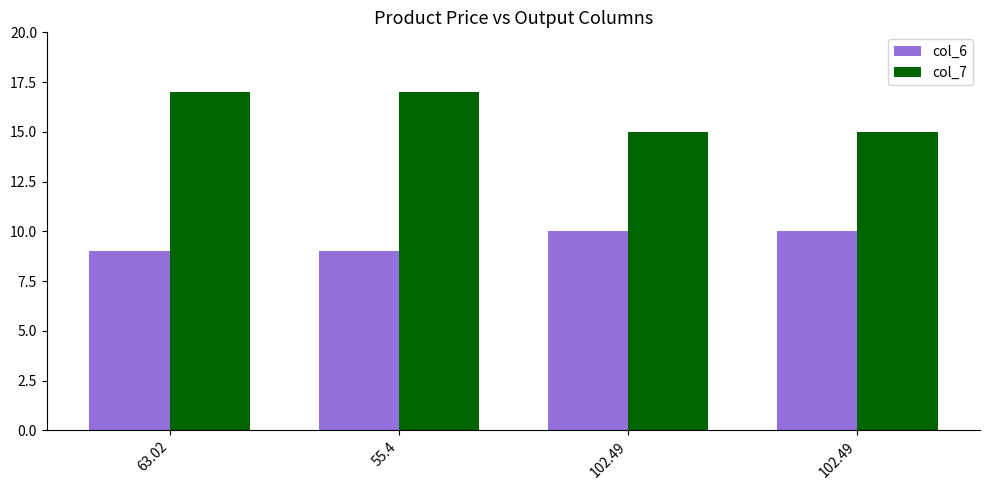

Reading left to right, what are all the values shown in this chart?

col_6: 9	9	10	10
col_7: 17	17	15	15